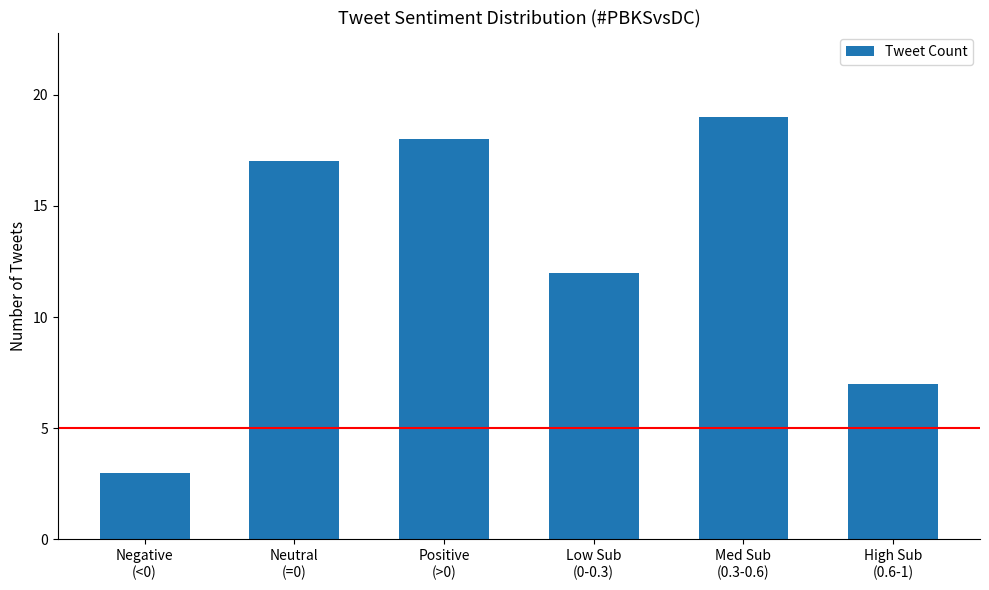

How many bars are there in total?

6